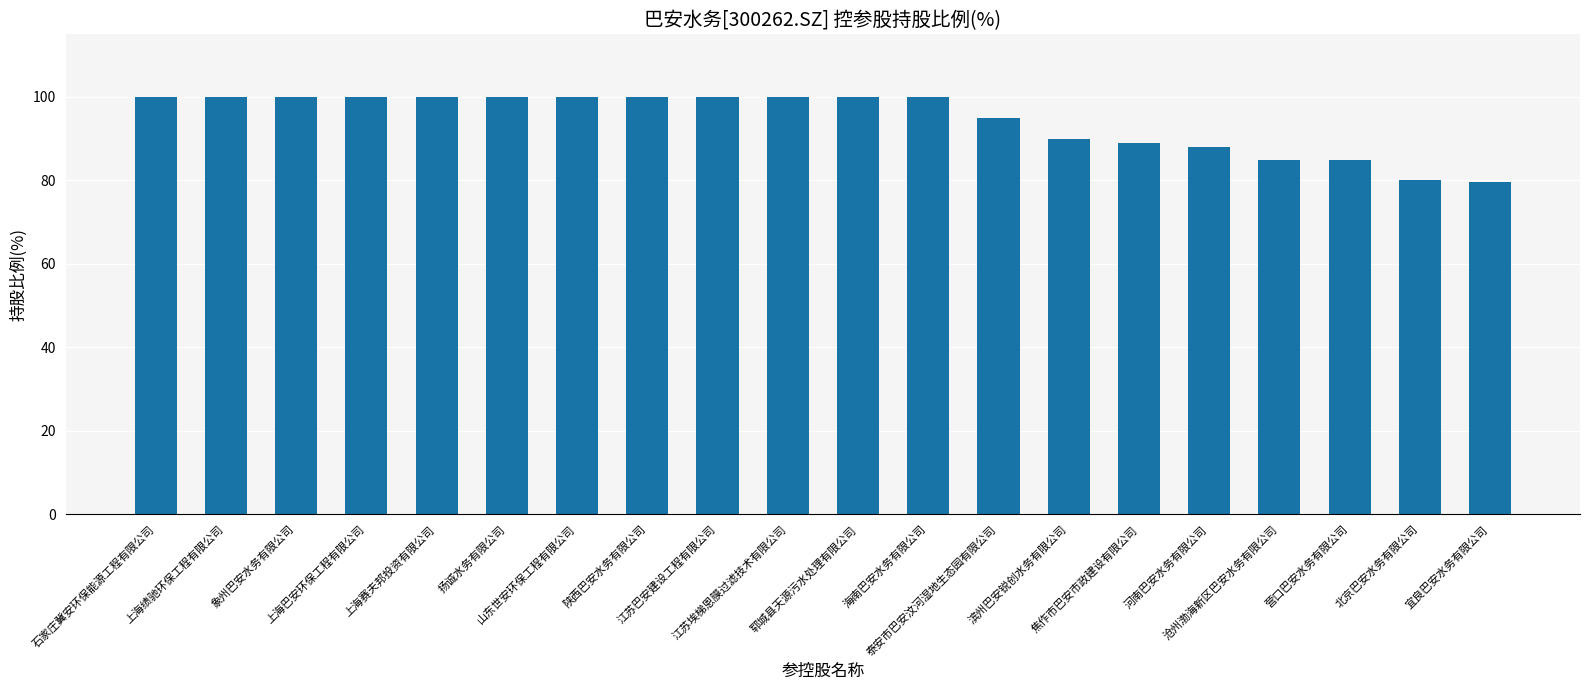

What is the difference between the second highest and second lowest values?

20.0